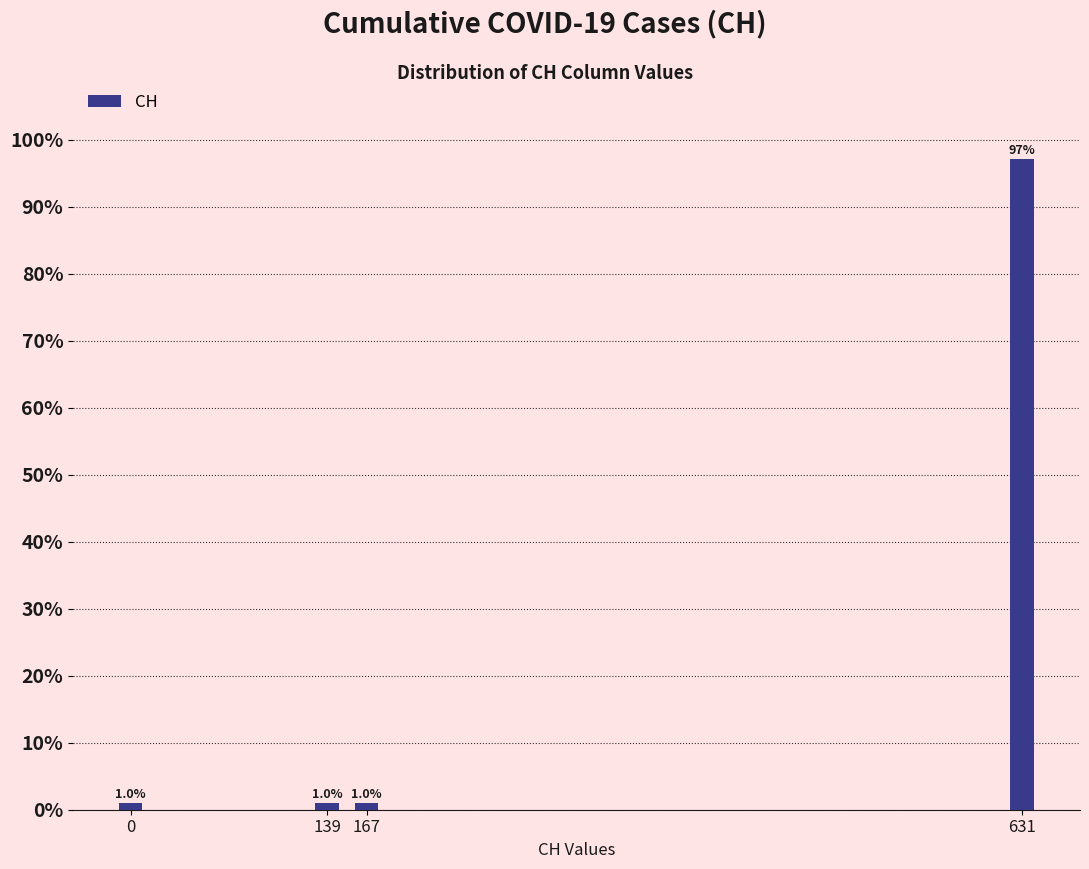

Reading right to left, what are all the values shown in this chart?

631=97.0	167=1.0	139=1.0	0=1.0